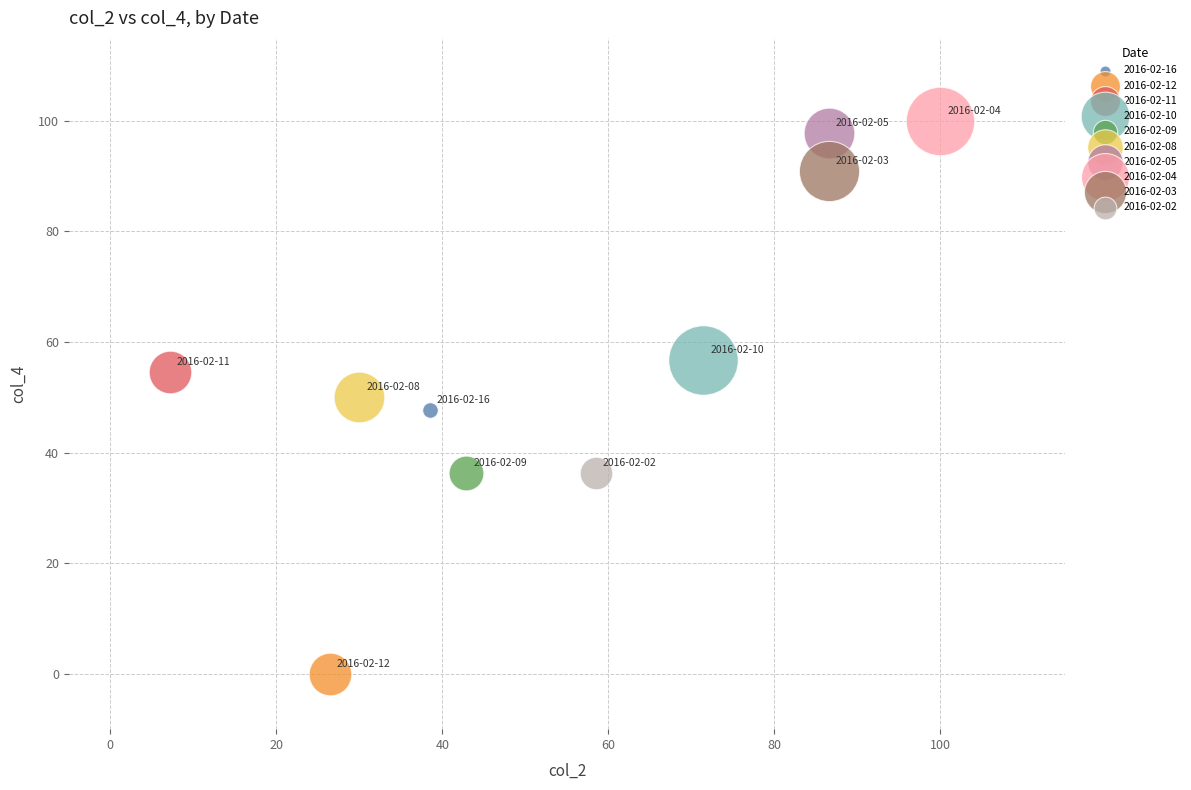

What are all the series names shown in the legend?

2016-02-16, 2016-02-12, 2016-02-11, 2016-02-10, 2016-02-09, 2016-02-08, 2016-02-05, 2016-02-04, 2016-02-03, 2016-02-02